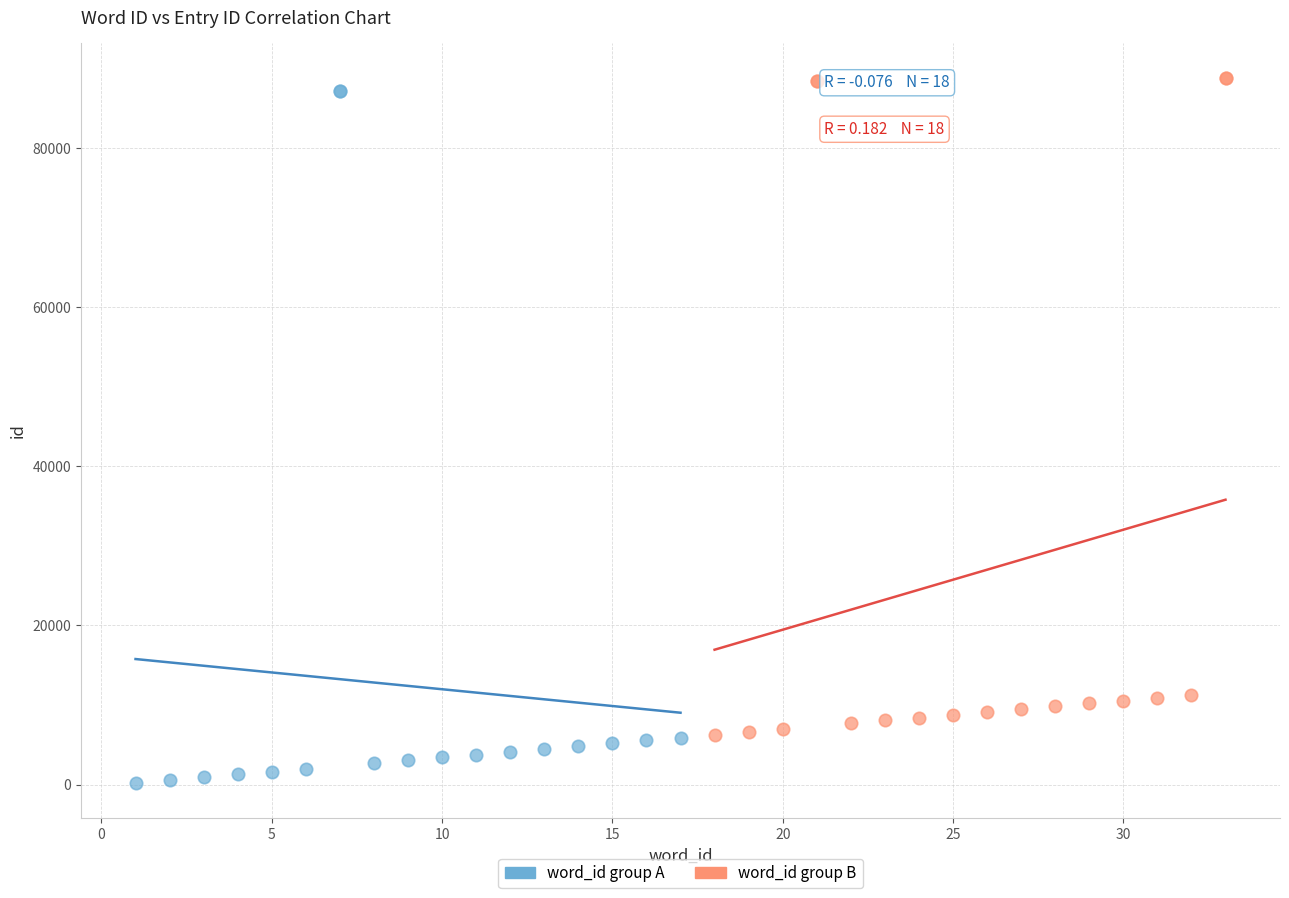

Which series reaches the minimum Y coordinate?

word_id group A